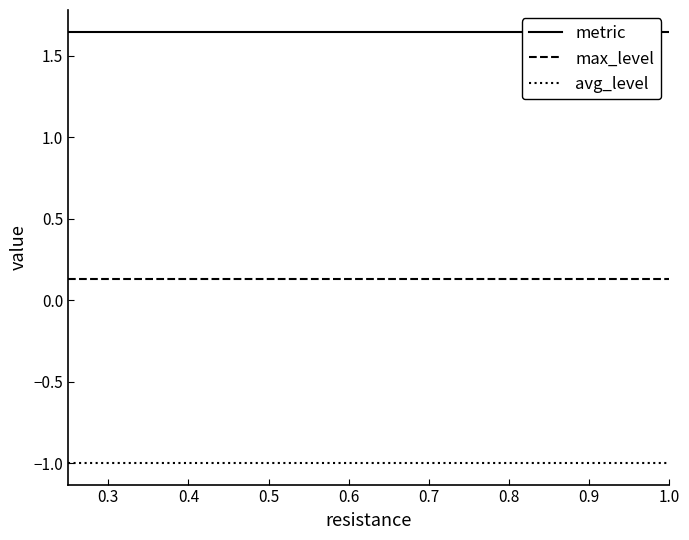

What is the minimum value shown in the chart?

-1.0